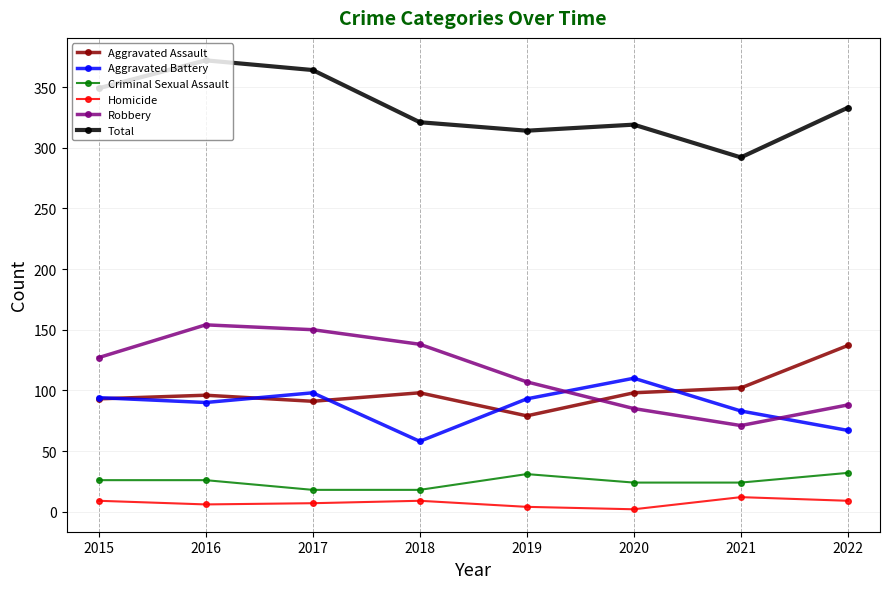

How many interior local valleys does the Aggravated Assault series have?

2